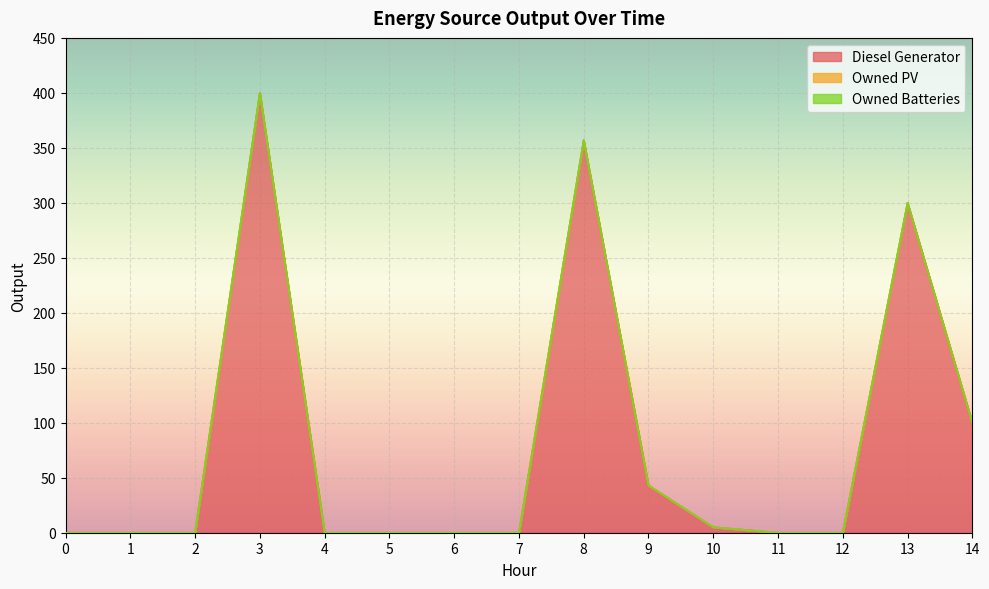

At which category is the sum across all series the highest?

3